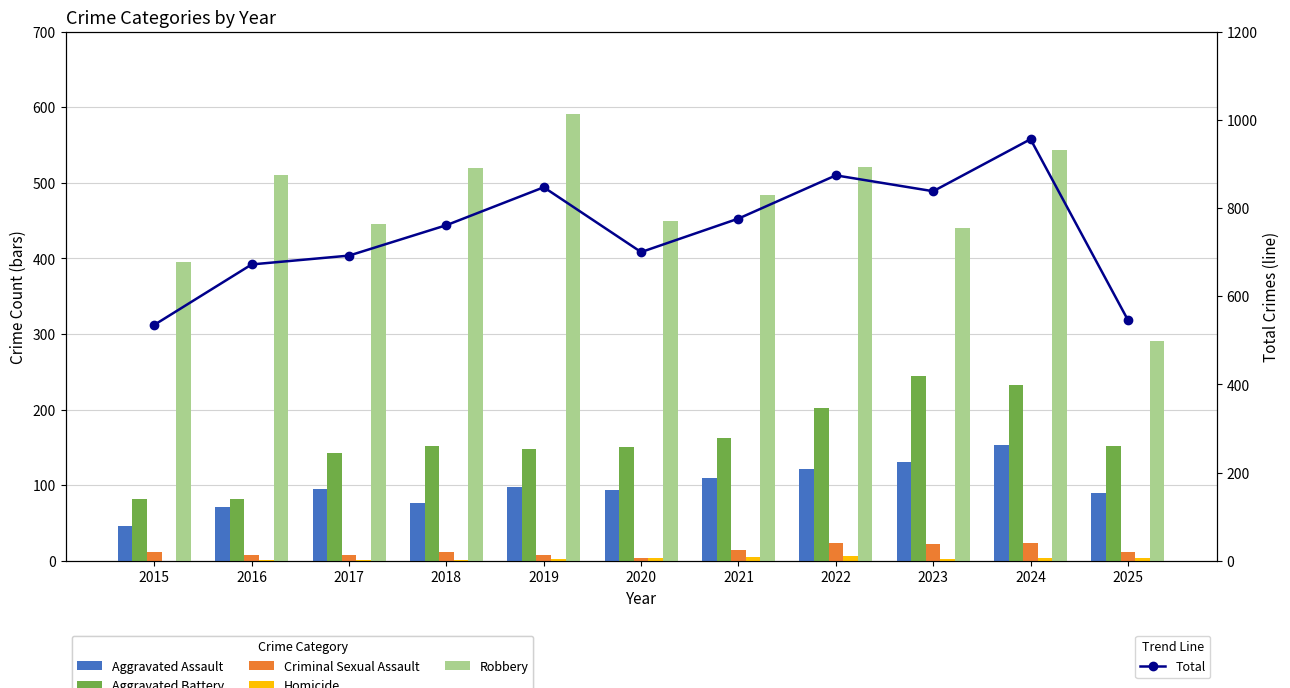

What is the sum of the Criminal Sexual Assault values at 2018 and 2020?

14